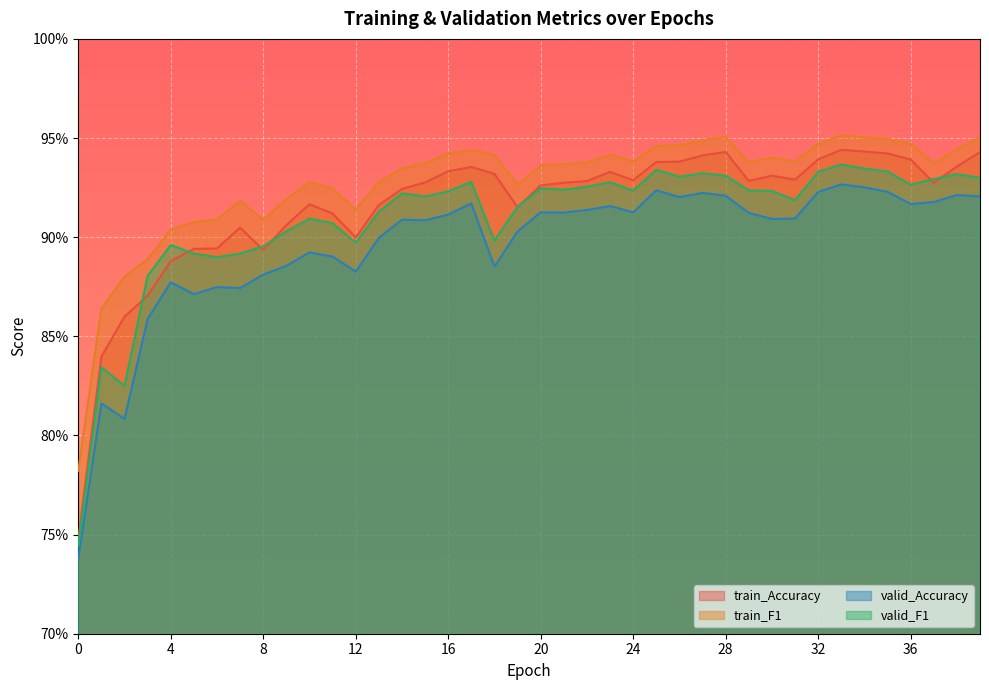

What is the sum of all valid_F1 values?

36.4